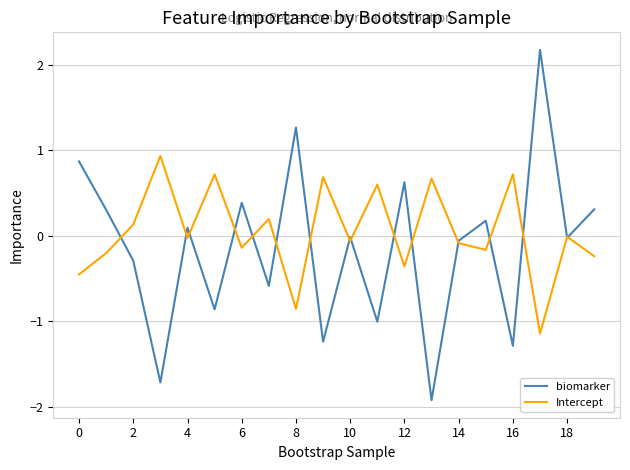

Which series has the largest range (max minus min)?

biomarker